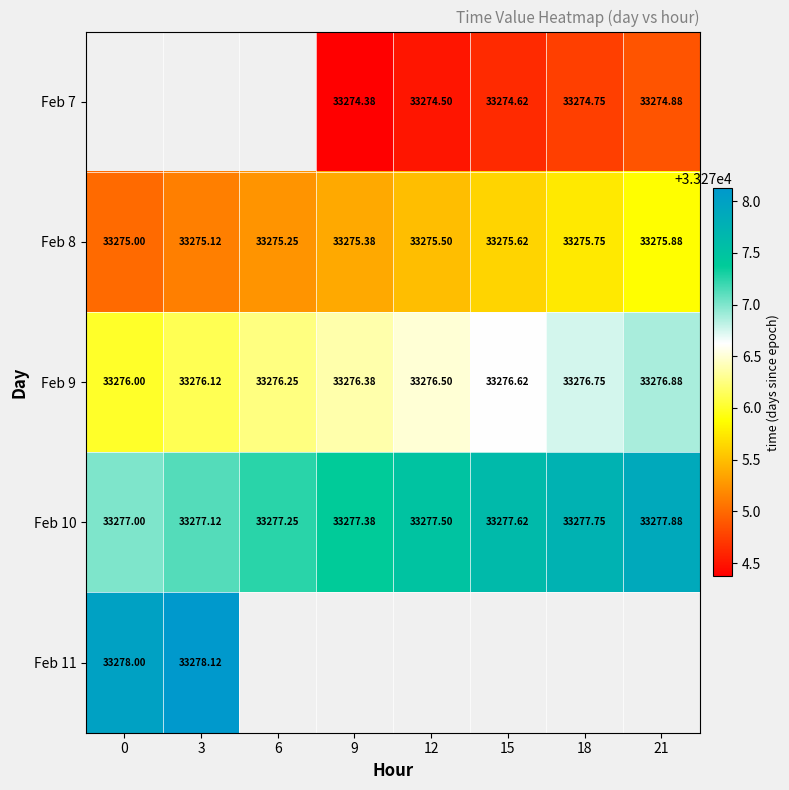

What is the difference between the maximum and minimum values in the Feb 8 series?

0.9